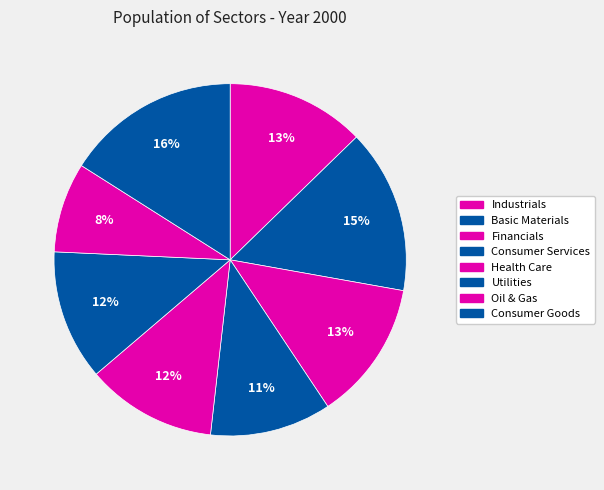

Which slice is the smallest?

Oil & Gas